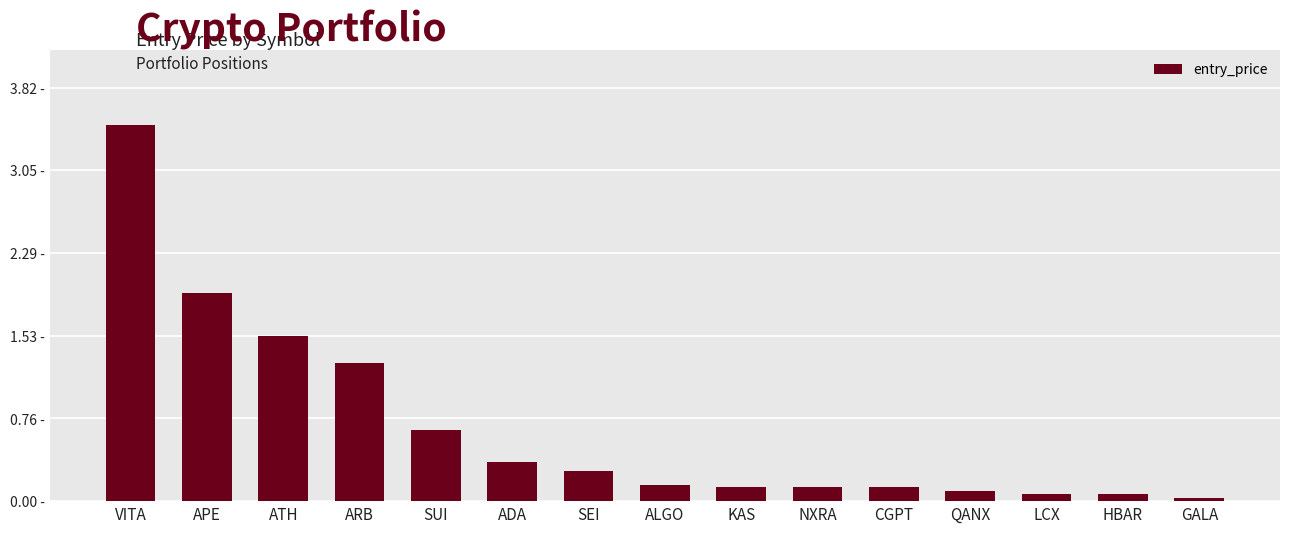

What is the sum of all values?

10.3